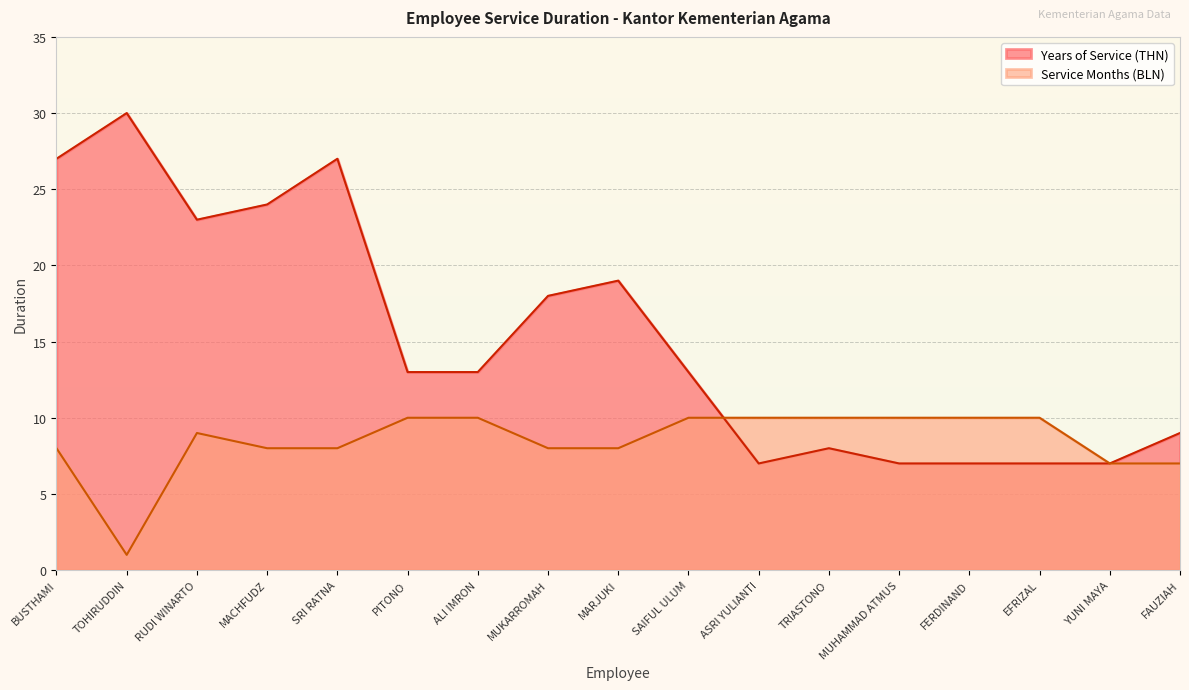

Which series changed the most between TRIASTONO and FERDINAND?

Years of Service (THN)